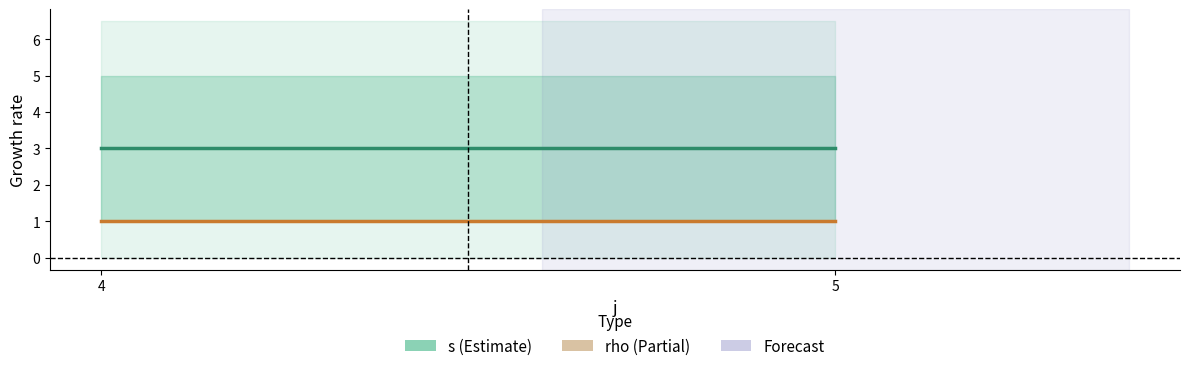

What value does the s series have at 4?

3